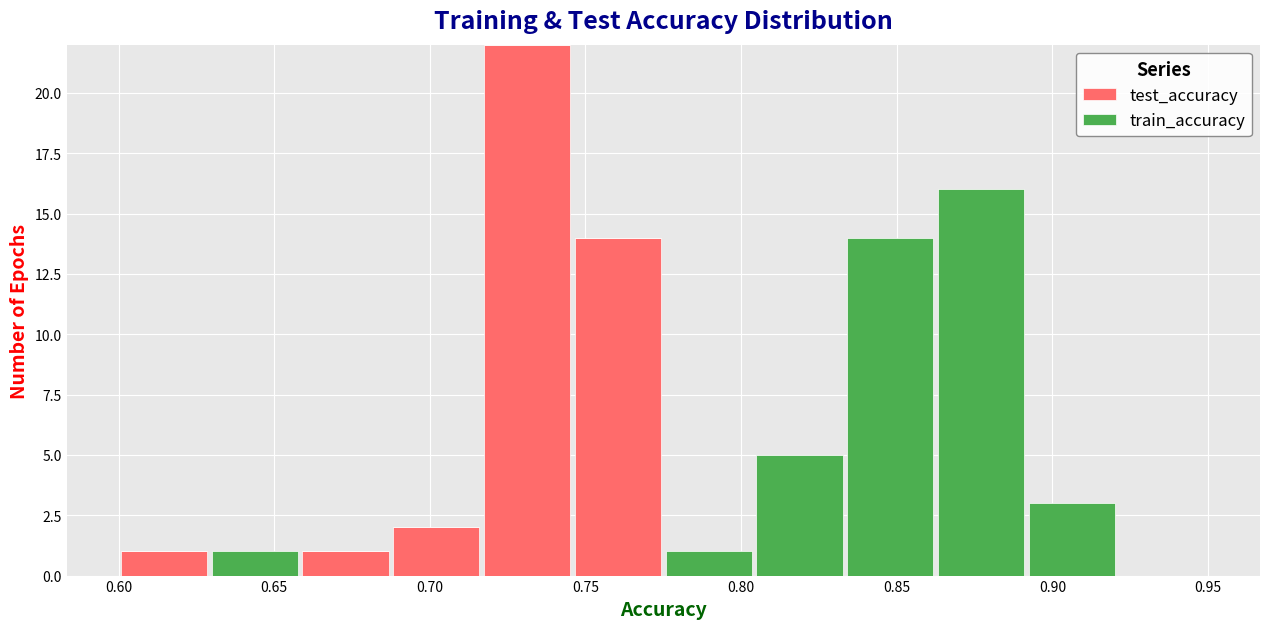

What is the total height of the stacked bar covering 0.600 to 0.630 on the x-axis? Neither the bar edges nor the heights are printed on the chart, so give them approximately, as read against the axes.

1